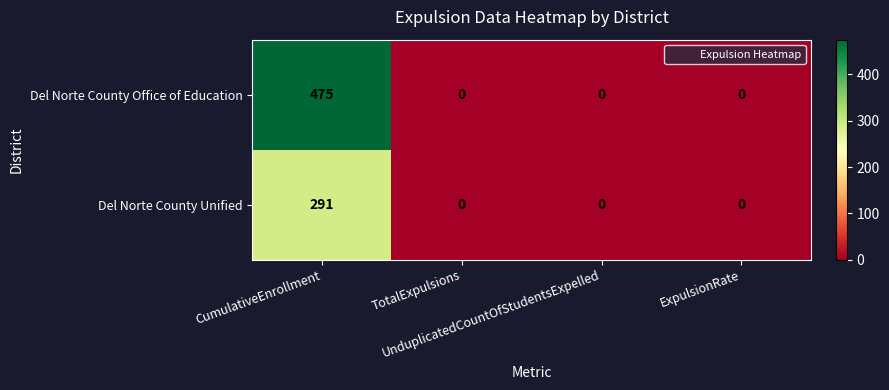

Which series has the largest range (max minus min)?

Del Norte County Office of Education